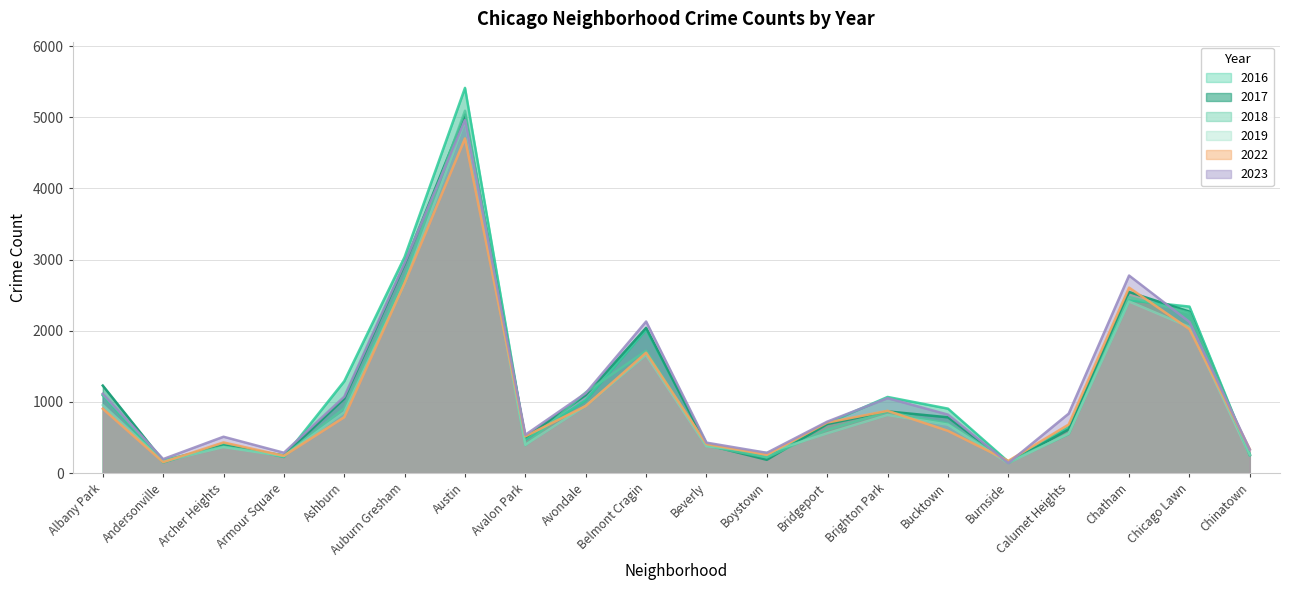

Reading left to right, extract all data points from this chart.

2017: Albany Park=1230	Andersonville=170	Archer Heights=386	Armour Square=248	Ashburn=1047	Auburn Gresham=2936	Austin=5037	Avalon Park=502	Avondale=1097	Belmont Cragin=2041	Beverly=399	Boystown=187	Bridgeport=689	Brighton Park=867	Bucktown=784	Burnside=144	Calumet Heights=614	Chatham=2545	Chicago Lawn=2269	Chinatown=251
2022: Albany Park=905	Andersonville=154	Archer Heights=431	Armour Square=243	Ashburn=786	Auburn Gresham=2671	Austin=4703	Avalon Park=517	Avondale=943	Belmont Cragin=1692	Beverly=408	Boystown=258	Bridgeport=710	Brighton Park=875	Bucktown=594	Burnside=172	Calumet Heights=683	Chatham=2606	Chicago Lawn=2023	Chinatown=336
2023: Albany Park=1115	Andersonville=197	Archer Heights=511	Armour Square=286	Ashburn=1074	Auburn Gresham=2952	Austin=4962	Avalon Park=538	Avondale=1124	Belmont Cragin=2130	Beverly=428	Boystown=285	Bridgeport=723	Brighton Park=1053	Bucktown=822	Burnside=142	Calumet Heights=836	Chatham=2776	Chicago Lawn=2124	Chinatown=331
2016: Albany Park=1093	Andersonville=150	Archer Heights=412	Armour Square=226	Ashburn=1291	Auburn Gresham=3037	Austin=5413	Avalon Park=470	Avondale=1024	Belmont Cragin=2015	Beverly=415	Boystown=216	Bridgeport=701	Brighton Park=1070	Bucktown=906	Burnside=160	Calumet Heights=646	Chatham=2428	Chicago Lawn=2340	Chinatown=258
2018: Albany Park=1103	Andersonville=183	Archer Heights=373	Armour Square=243	Ashburn=911	Auburn Gresham=2749	Austin=5092	Avalon Park=392	Avondale=1134	Belmont Cragin=1719	Beverly=384	Boystown=220	Bridgeport=610	Brighton Park=860	Bucktown=696	Burnside=159	Calumet Heights=546	Chatham=2474	Chicago Lawn=2253	Chinatown=267
2019: Albany Park=957	Andersonville=164	Archer Heights=365	Armour Square=239	Ashburn=856	Auburn Gresham=2664	Austin=4949	Avalon Park=397	Avondale=946	Belmont Cragin=1660	Beverly=378	Boystown=285	Bridgeport=559	Brighton Park=817	Bucktown=680	Burnside=140	Calumet Heights=556	Chatham=2412	Chicago Lawn=2053	Chinatown=250